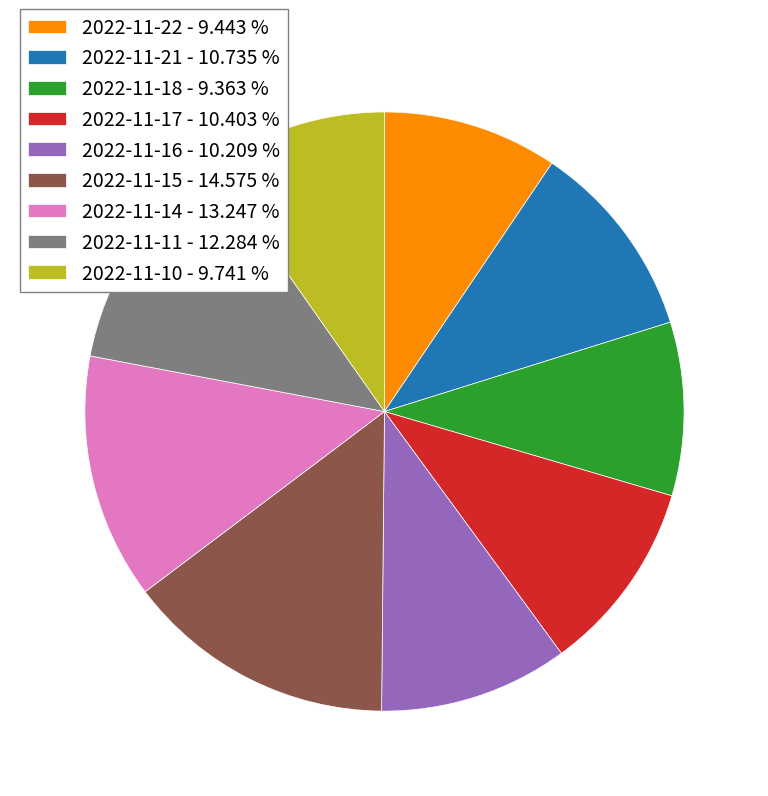

Do 2022-11-22 and 2022-11-17 together represent more than half of the pie?

No